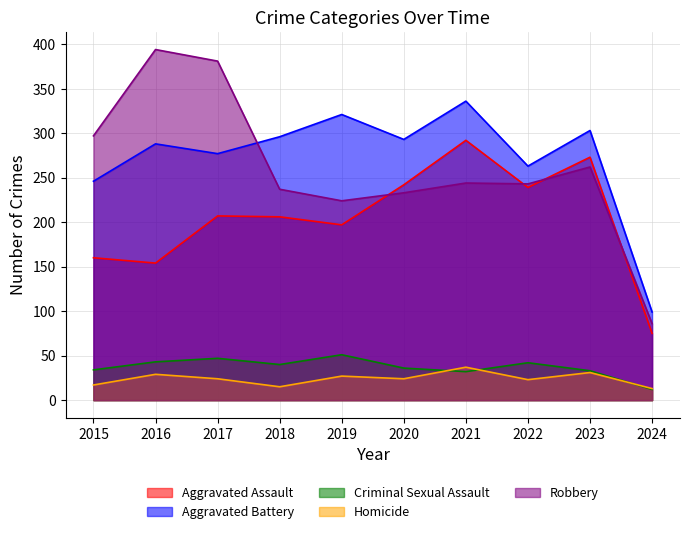

Which category has the lowest value in the Aggravated Battery series?

2024